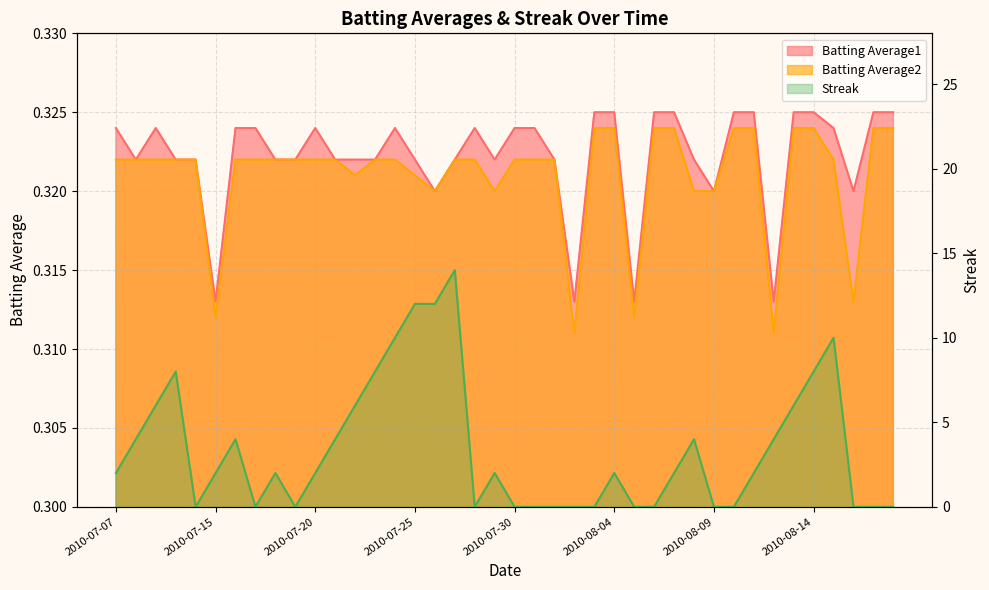

What is the label of the 11th point from the left?

2010-07-20